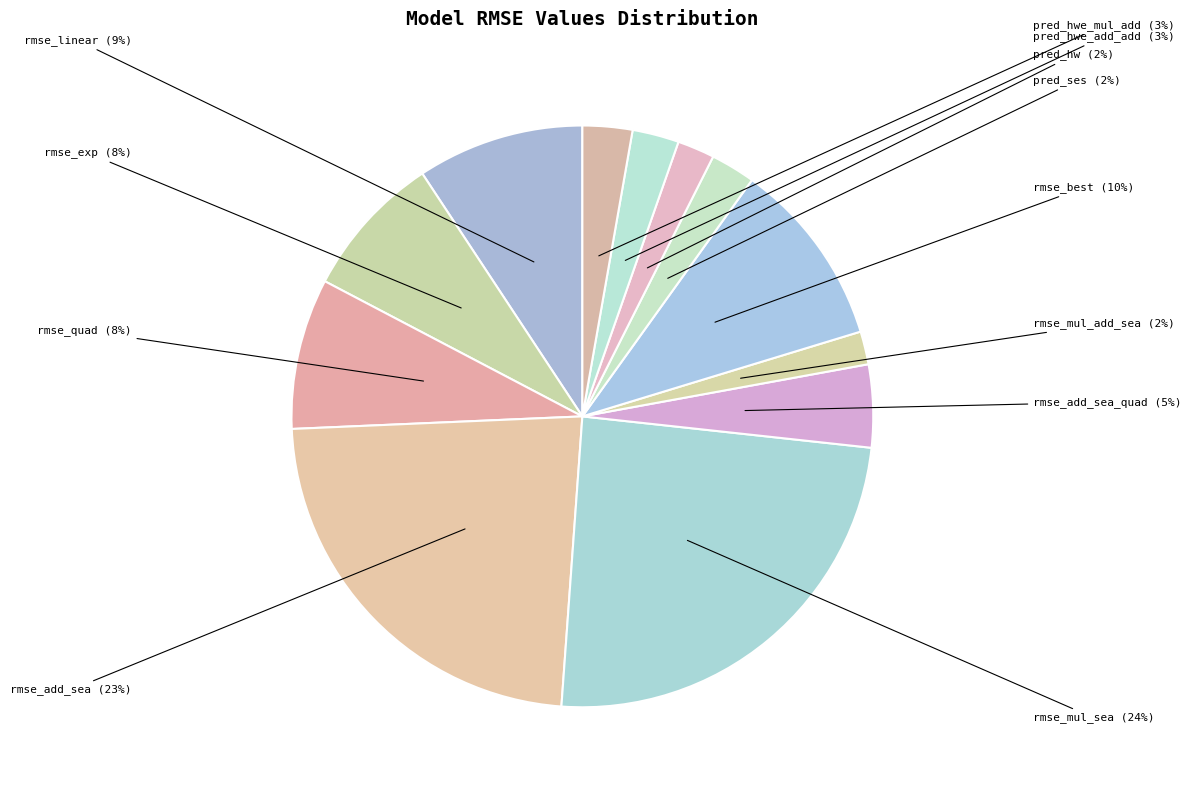

Count the number of slices in the pie.

12